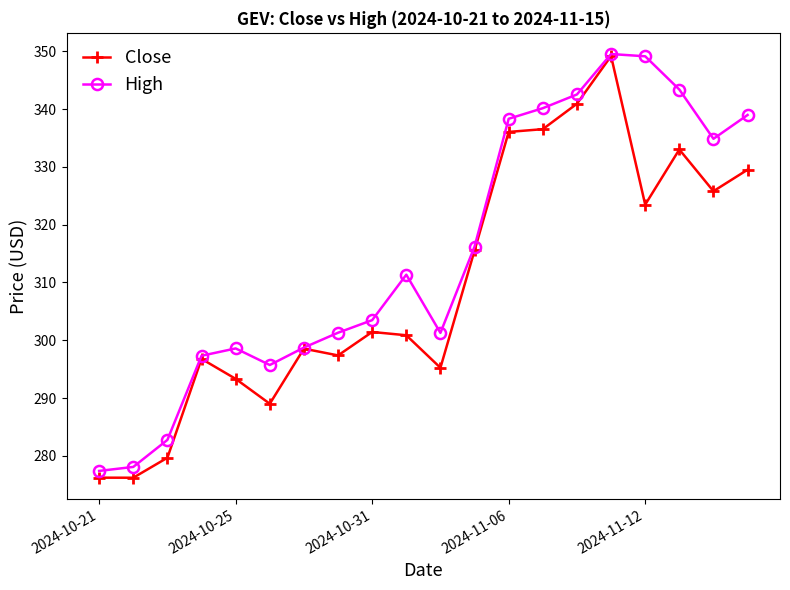

What are all the series names shown in the legend?

Close, High